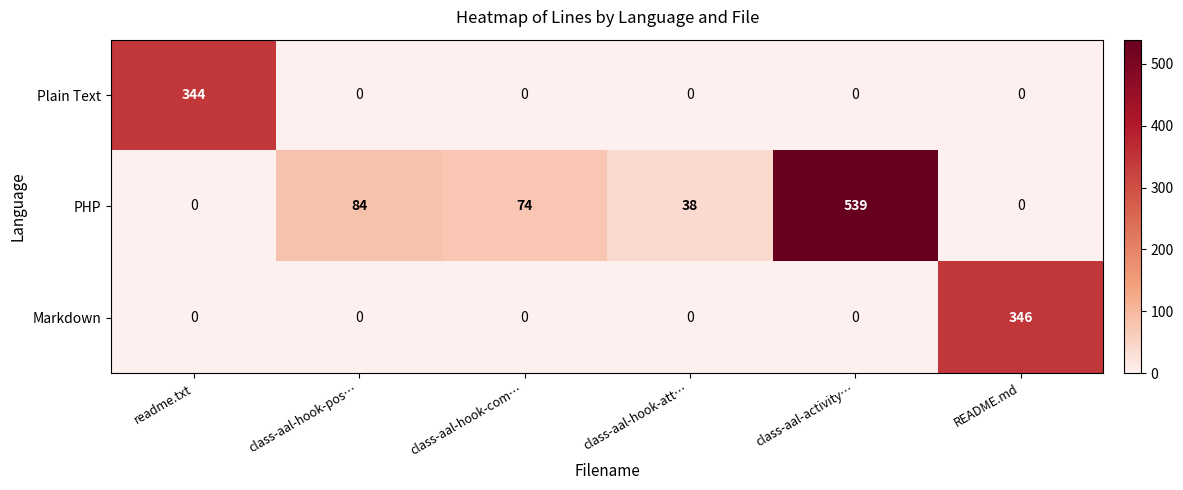

What is the spread (max minus min) of values at class-aal-hook-pos…?

84